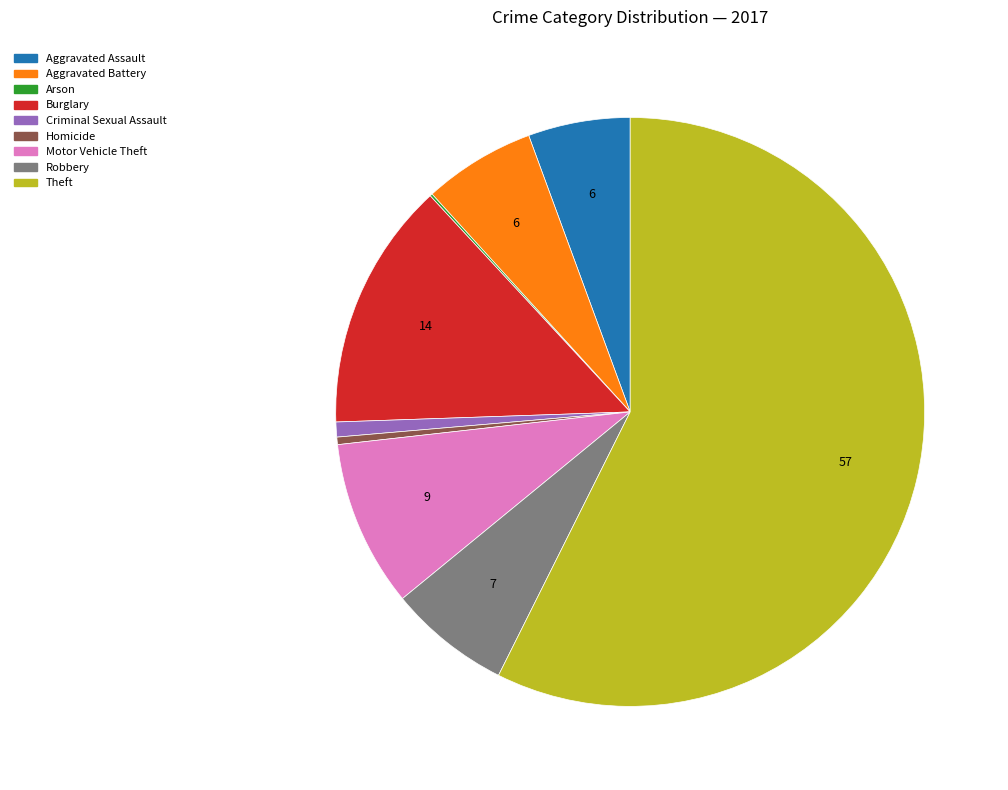

Do Homicide and Motor Vehicle Theft together represent more than half of the pie?

No